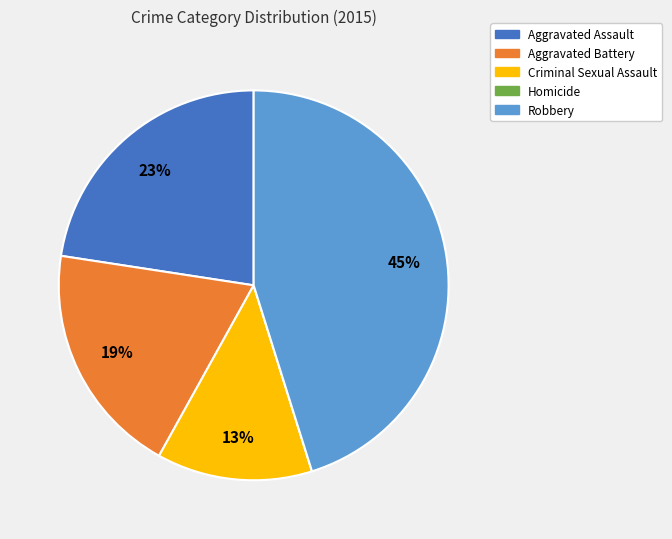

Do Robbery and Aggravated Assault together represent more than half of the pie?

Yes